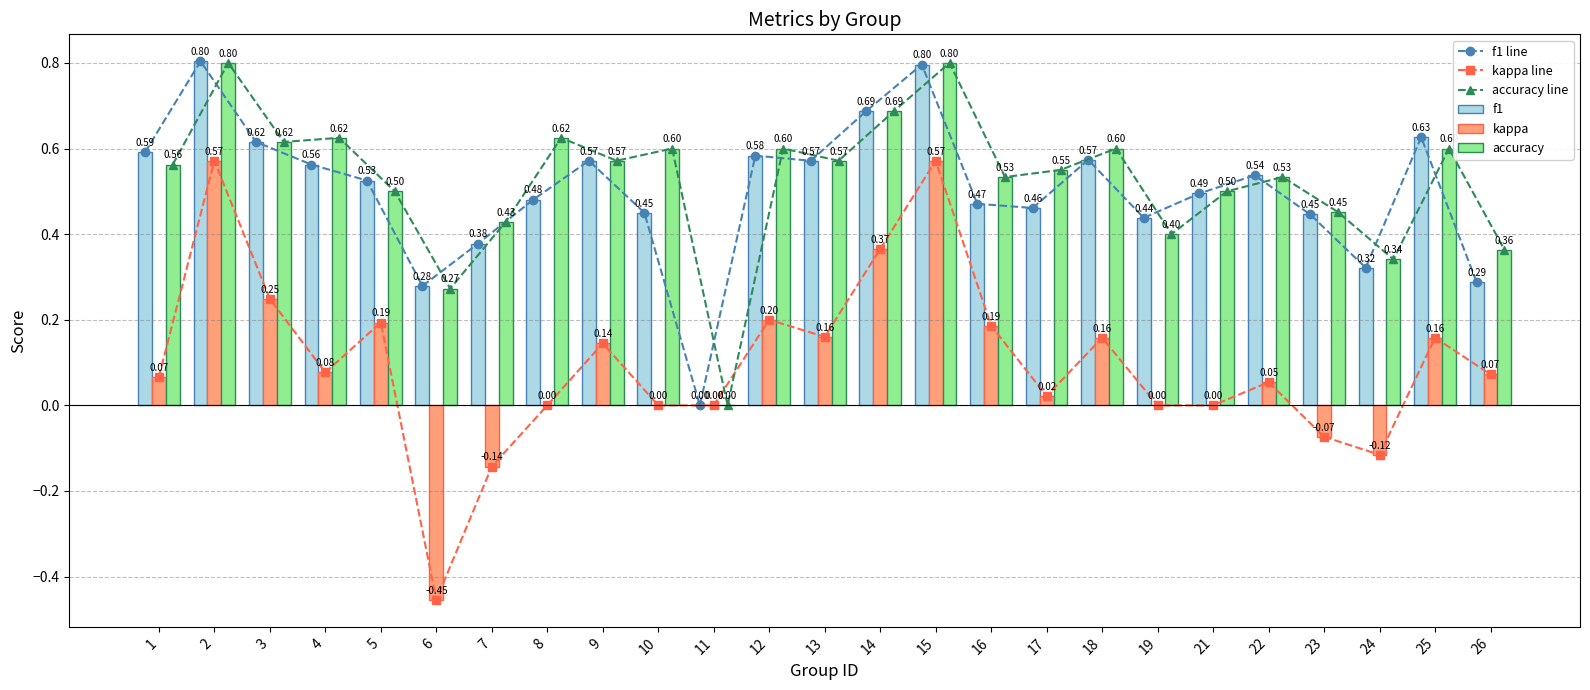

The value of kappa line at 3 is 0.2. True or false?

False